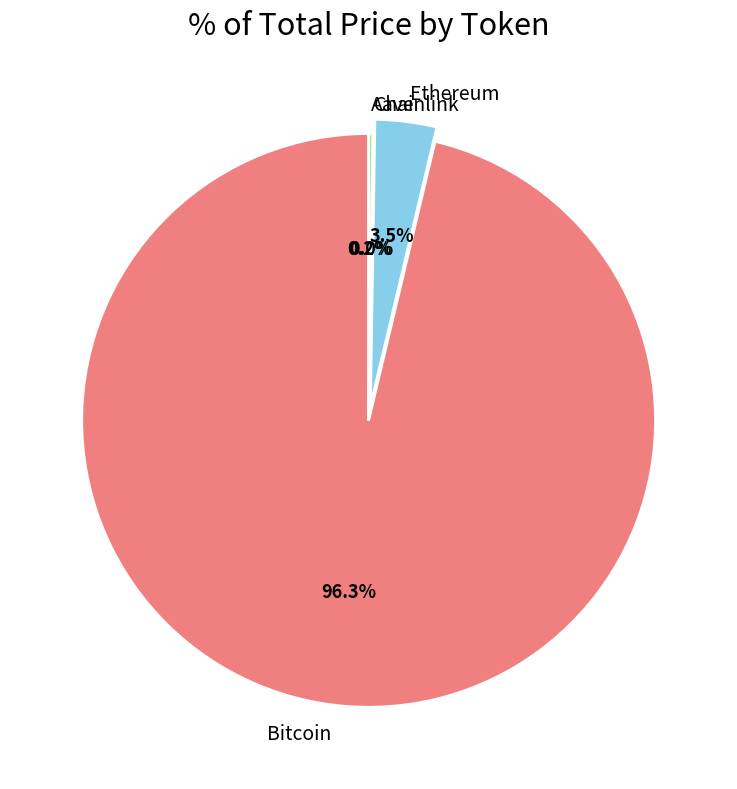

Which slice is the largest?

Bitcoin